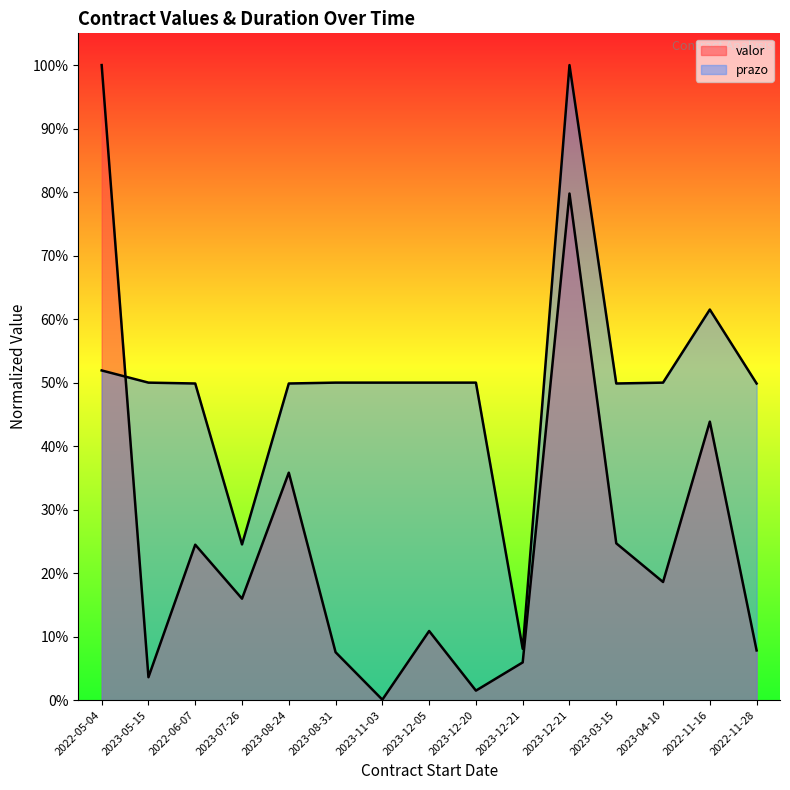

Read the prazo value at 2022-06-07.

0.5